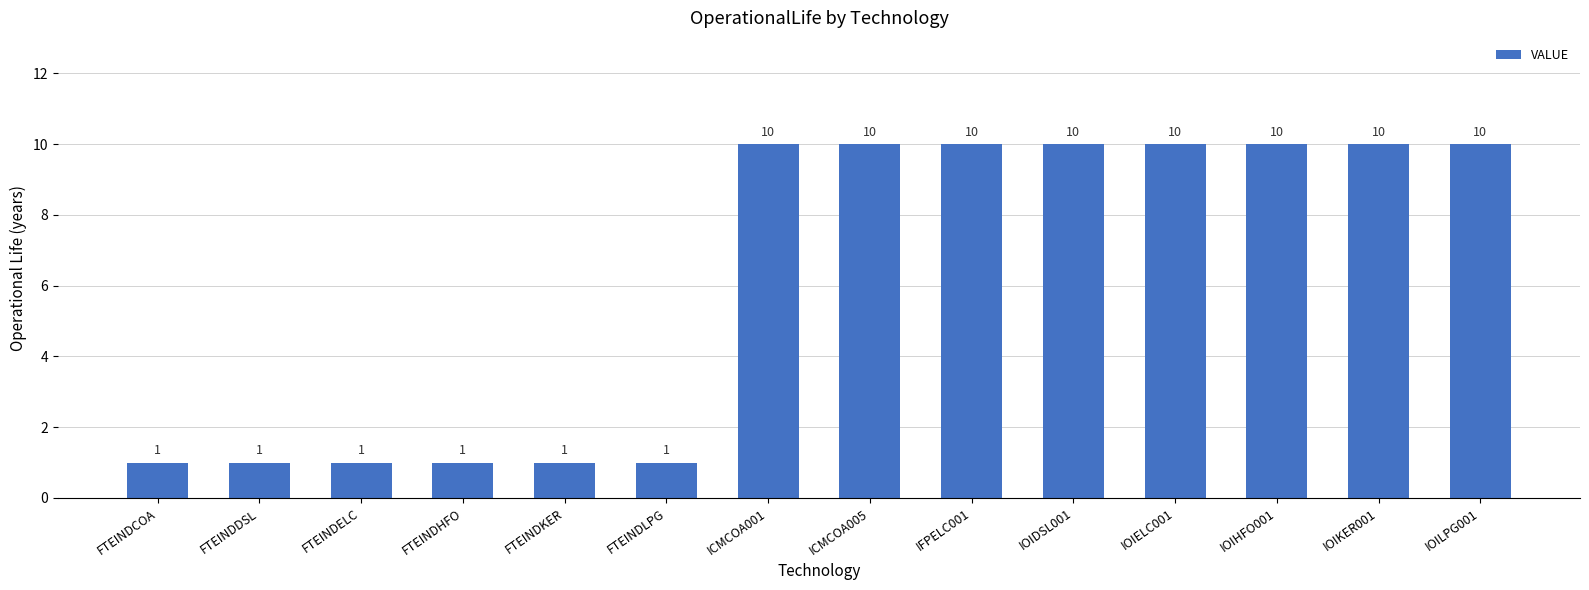

How many categories are shown in the chart?

14